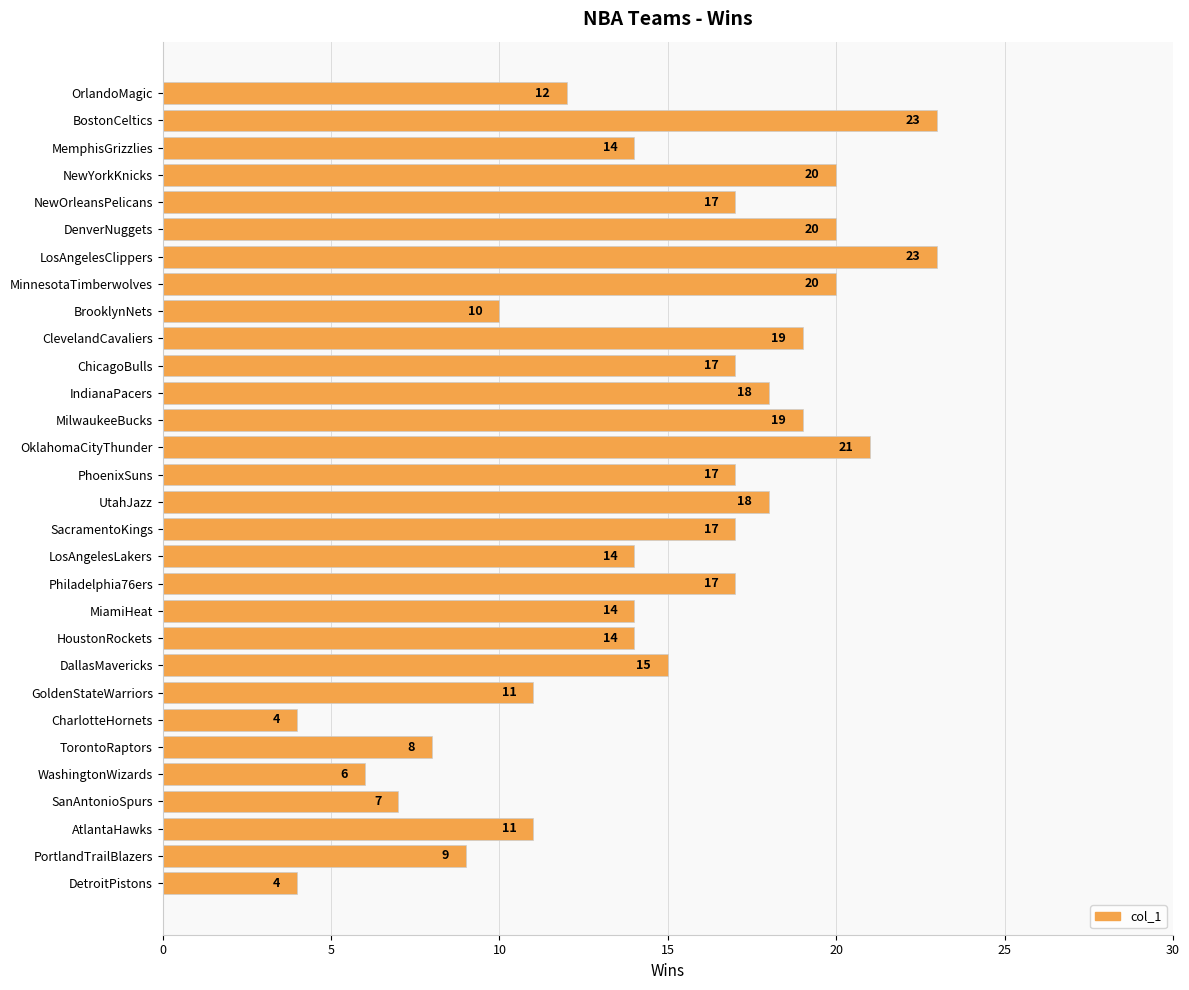

What is the label of the 7th bar from the bottom?

CharlotteHornets